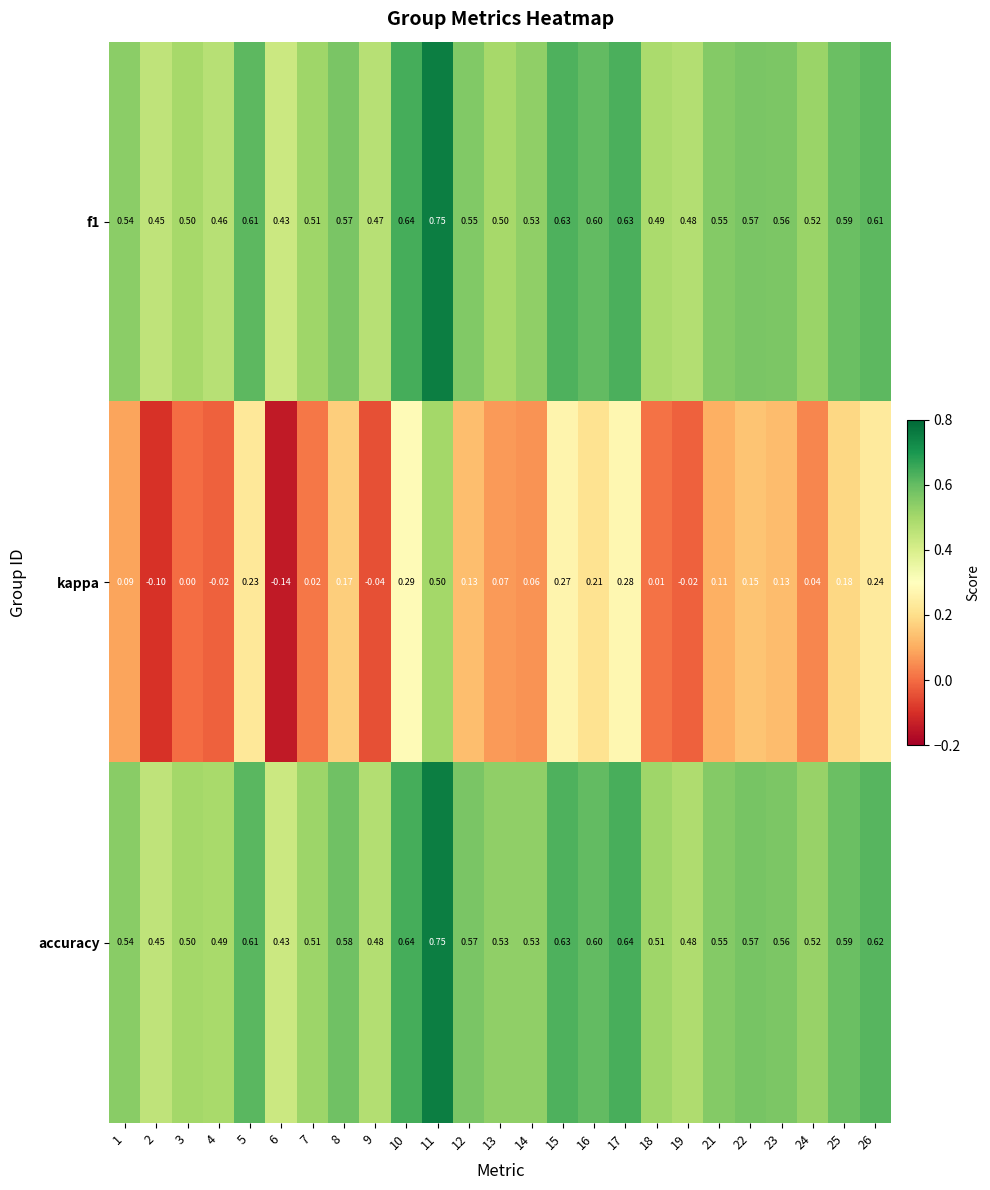

Which series has the widest spread of values?

kappa